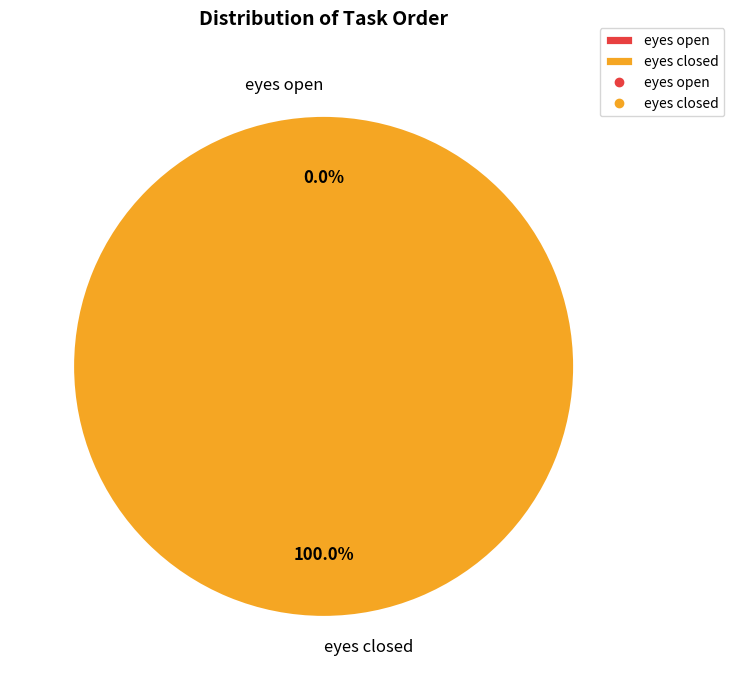

How much of the chart is everything except eyes open?

100.0%